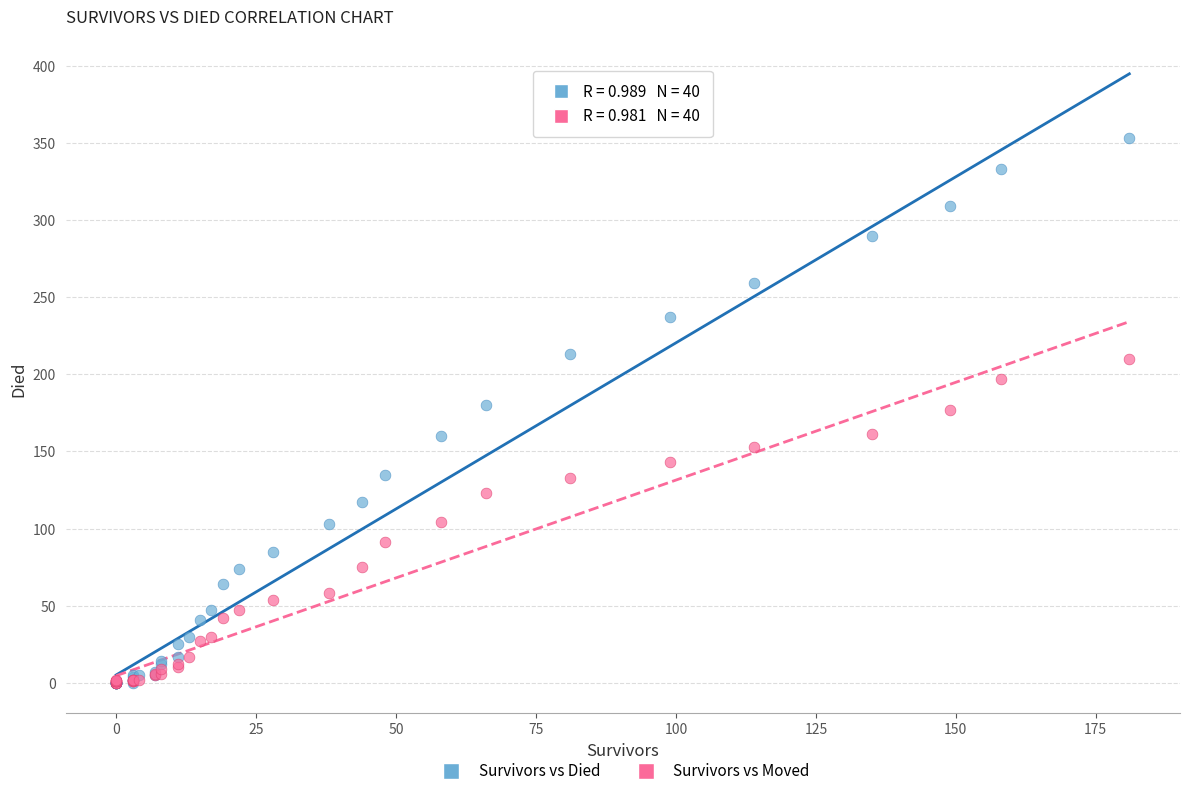

Which series contains the highest Y value?

Survivors vs Died